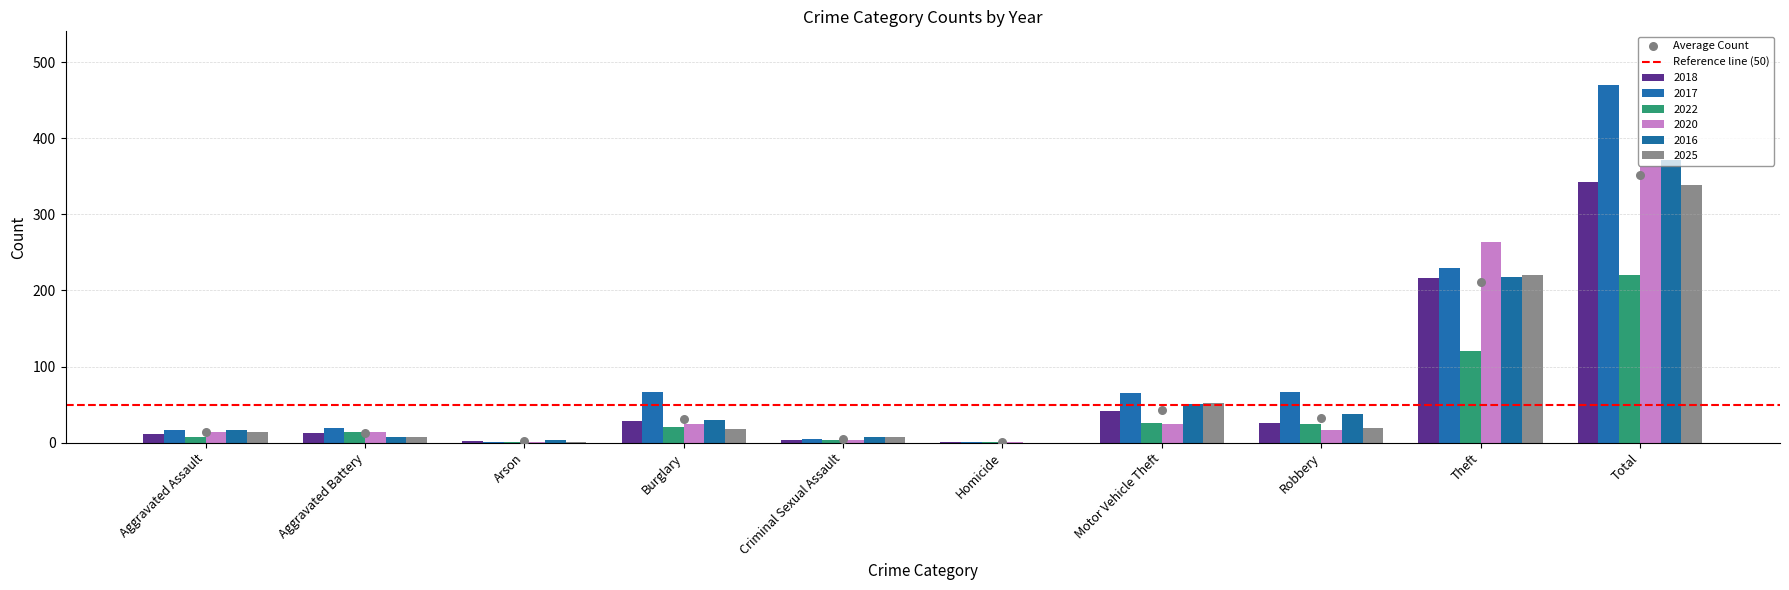

Which series has the largest total across all categories?

2017